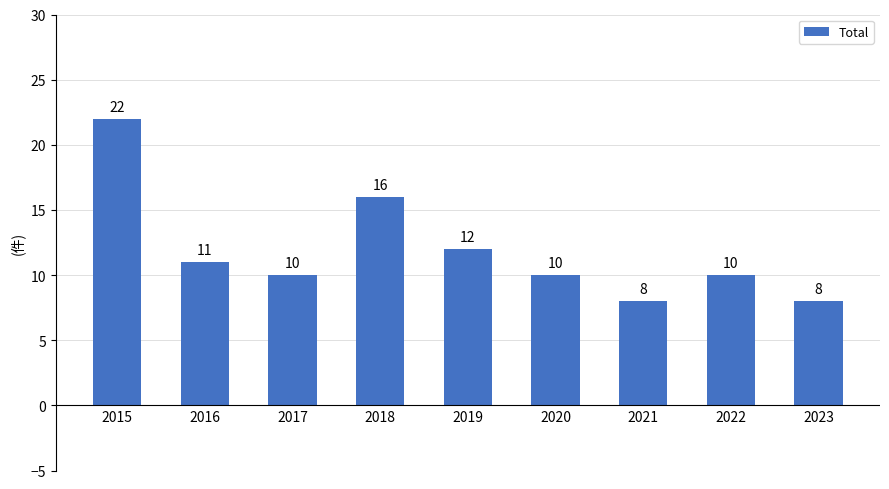

What is the difference between the values at 2021 and 2018?

8